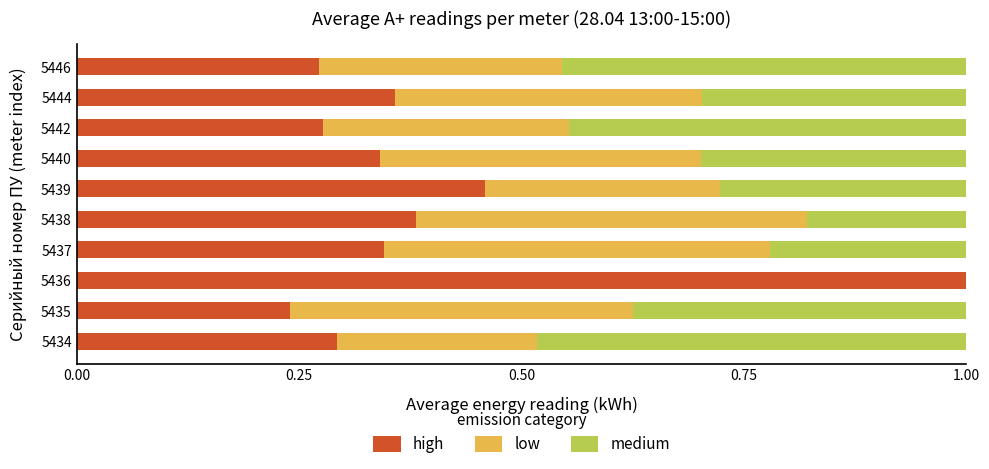

What is the total value across all series at 5435?

1.0